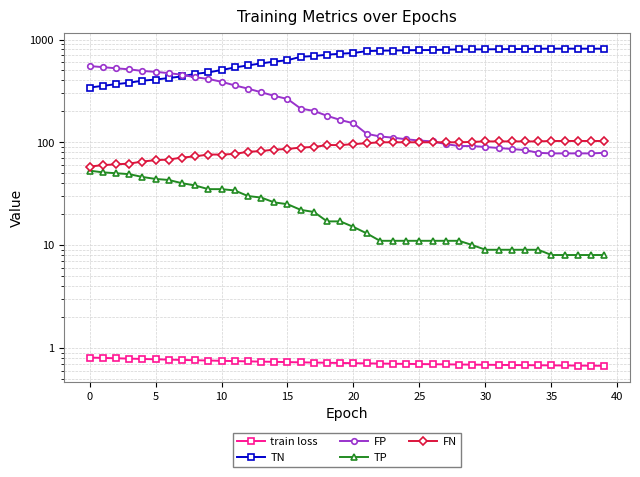

At which label is train loss closest to 0?

39